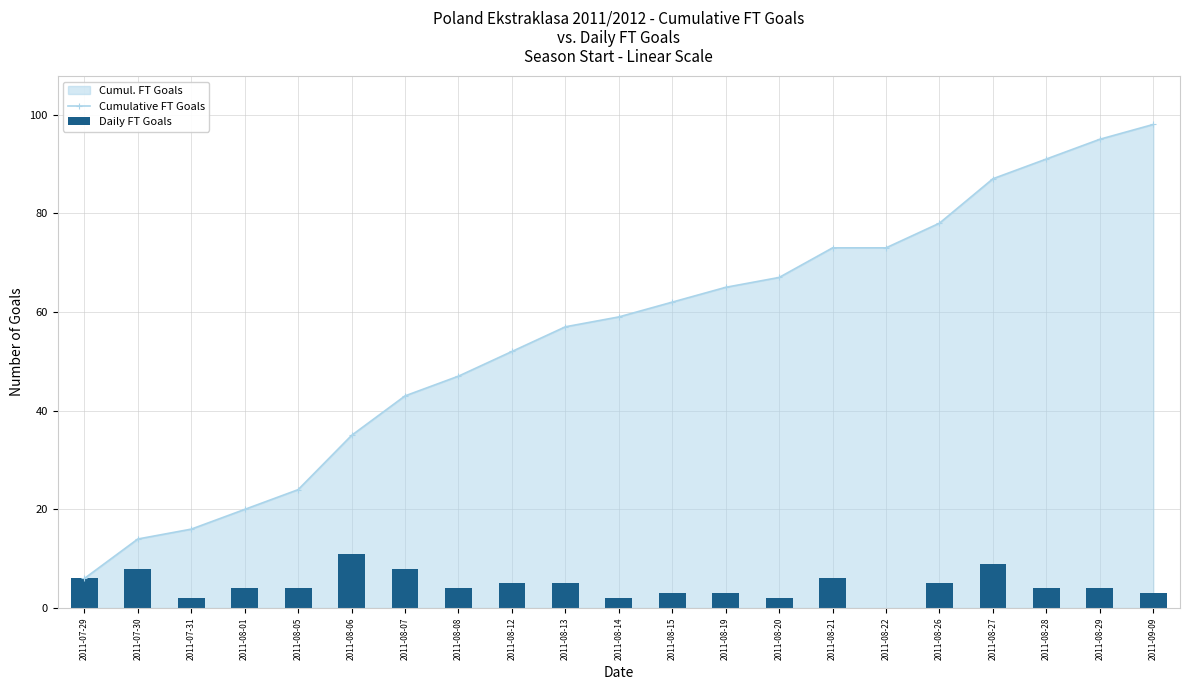

Reading right to left, list all the values displayed in this chart.

Cumulative FT Goals: 2011-09-09=98	2011-08-29=95	2011-08-28=91	2011-08-27=87	2011-08-26=78	2011-08-22=73	2011-08-21=73	2011-08-20=67	2011-08-19=65	2011-08-15=62	2011-08-14=59	2011-08-13=57	2011-08-12=52	2011-08-08=47	2011-08-07=43	2011-08-06=35	2011-08-05=24	2011-08-01=20	2011-07-31=16	2011-07-30=14	2011-07-29=6
Daily FT Goals: 2011-09-09=3	2011-08-29=4	2011-08-28=4	2011-08-27=9	2011-08-26=5	2011-08-22=0	2011-08-21=6	2011-08-20=2	2011-08-19=3	2011-08-15=3	2011-08-14=2	2011-08-13=5	2011-08-12=5	2011-08-08=4	2011-08-07=8	2011-08-06=11	2011-08-05=4	2011-08-01=4	2011-07-31=2	2011-07-30=8	2011-07-29=6